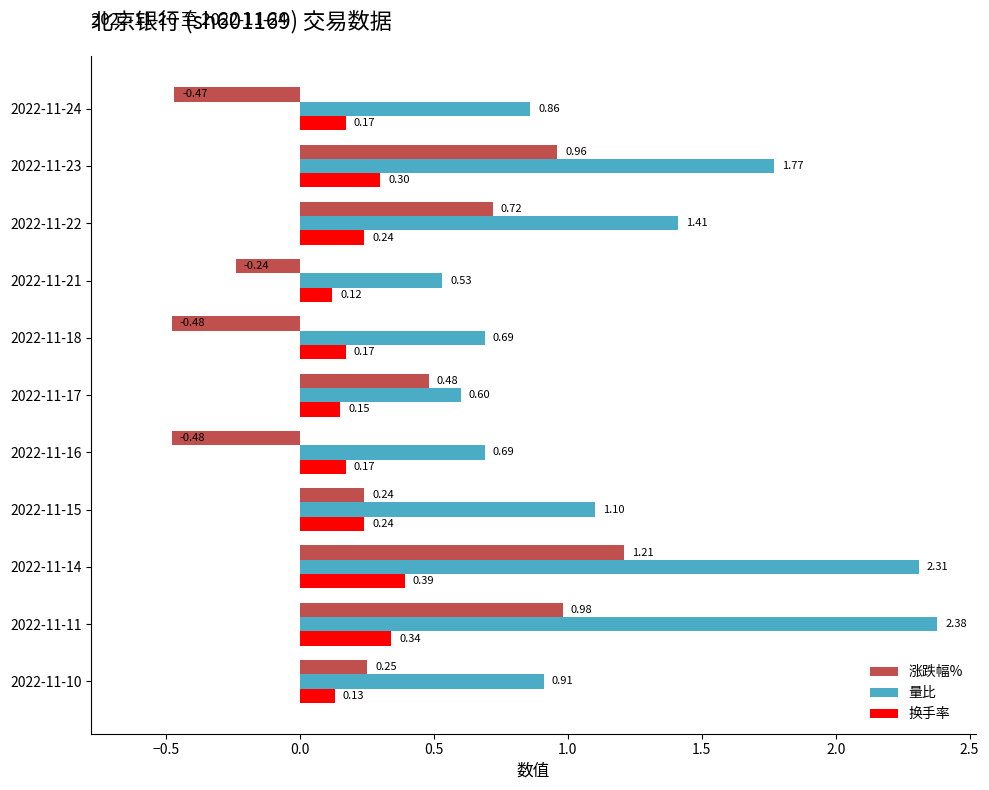

Which category has the lowest value in the 量比 series?

2022-11-21